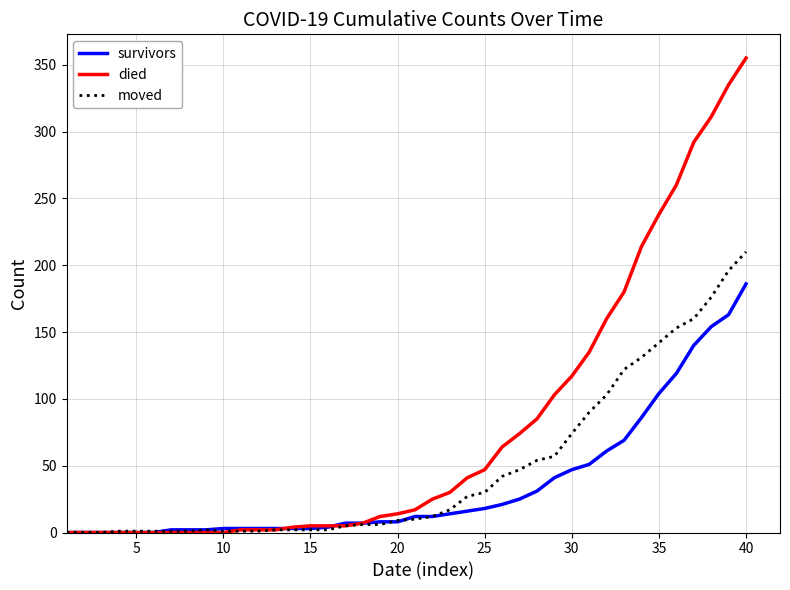

Which series has the largest range (max minus min)?

died